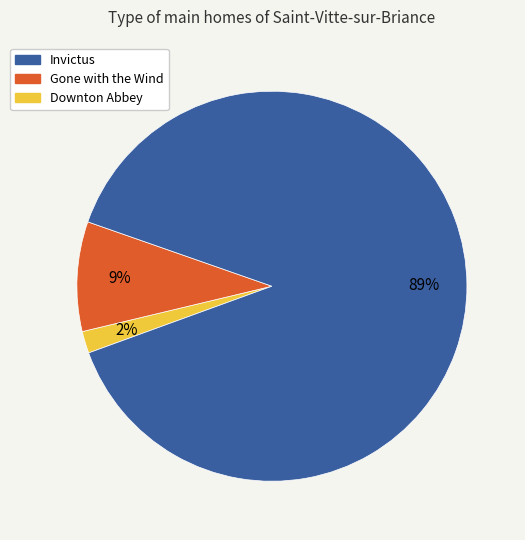

How many slices are in this pie chart?

3